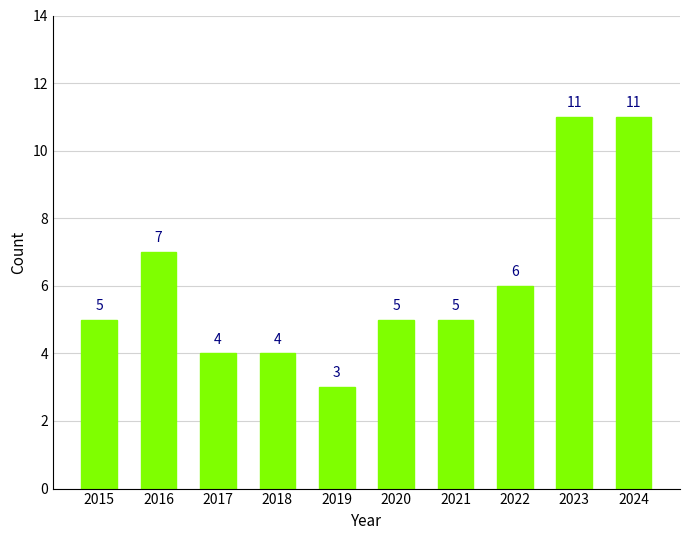

The value at 2024 is 11. True or false?

True